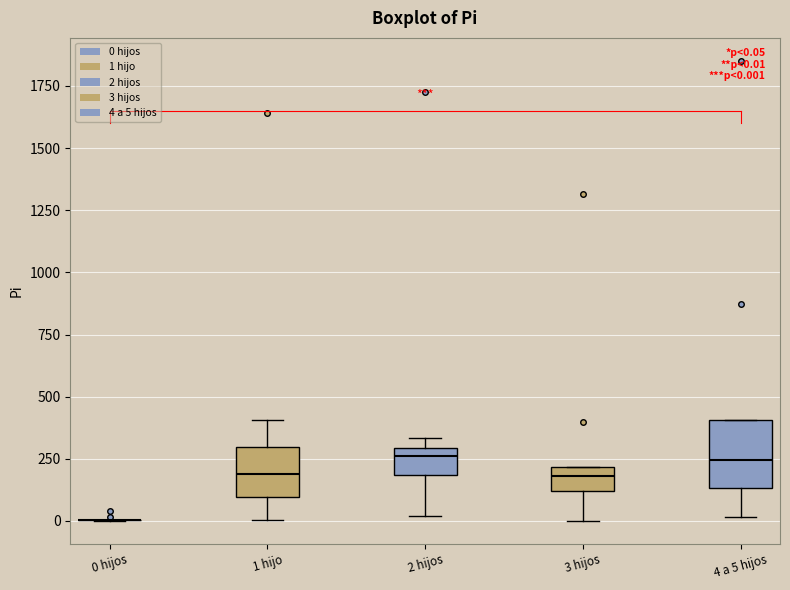

Which box is the tallest, from its lower edge to its upper edge?

4 a 5 hijos